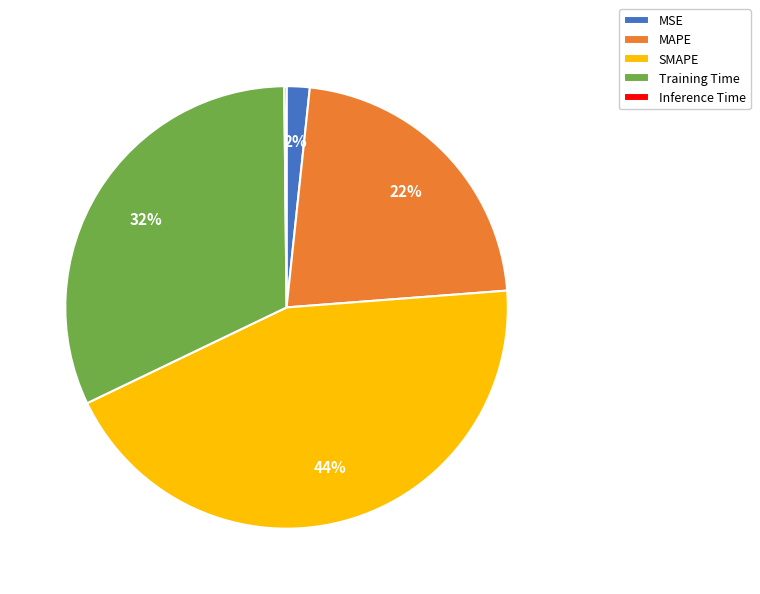

To the nearest percent, what portion does SMAPE represent?

44%